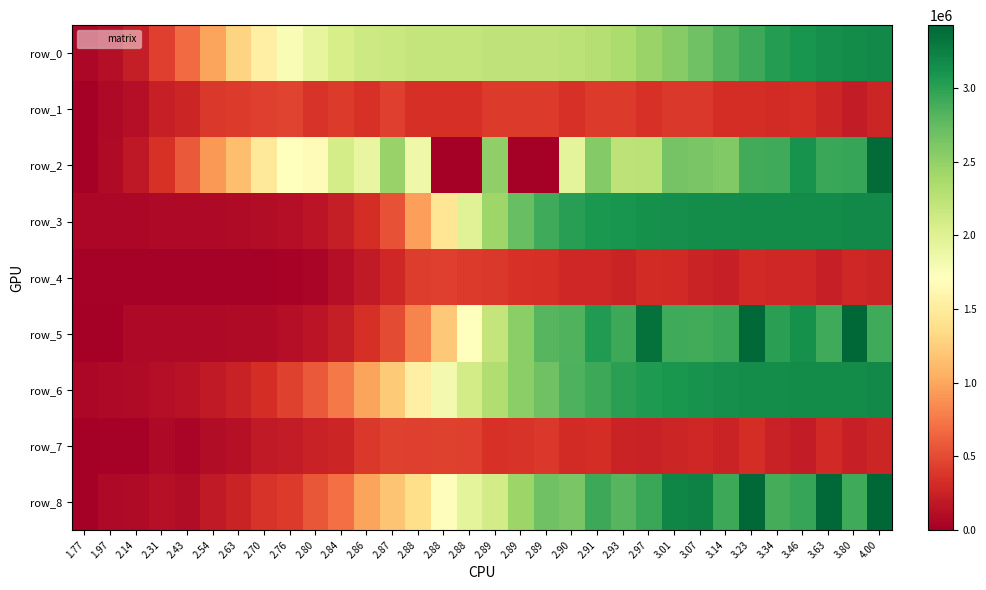

Reading left to right, extract all data points from this chart.

row_0: 61155.3	115333.5	219544.6	429342.8	675530.0	985795.7	1292387.7	1550615.6	1774774.7	1920960.9	2061674.1	2129315.0	2162357.1	2194847.5	2194847.5	2194847.5	2226764.2	2226764.2	2226764.2	2258087.3	2288798.8	2348325.2	2459473.0	2559748.5	2689825.1	2812523.1	2930489.3	3027413.7	3092182.2	3140639.5	3162740.8	3173763.6
row_1: 12811.7	76030.6	110103.8	236367.7	271782.7	397246.0	401525.9	435421.7	456997.6	366629.1	404690.2	358945.7	437519.1	337489.5	337489.5	337489.5	411916.3	411916.3	411916.3	352186.4	414061.3	403335.9	348953.3	396760.1	397409.3	322379.4	332460.7	312570.8	322435.2	272738.2	207715.9	278687.9
row_2: 0.0	85858.8	184976.5	359487.3	579542.3	916951.0	1143855.8	1470241.3	1702544.3	1661037.3	2085315.8	1905497.6	2464911.9	1855507.8	-390723.0	-390723.0	2509730.3	-390723.0	-390723.0	1950270.7	2570335.1	2247578.6	2255063.5	2655208.9	2626721.1	2588298.8	2898353.6	2916861.7	3106569.0	2933419.1	2953333.4	3388544.3
row_3: 64616.0	64616.0	66470.5	68412.8	72577.6	77144.7	84832.6	96869.0	119551.4	154954.8	219544.6	326071.8	540694.1	954362.6	1438768.4	1992140.9	2432695.4	2727943.8	2907698.4	3012939.5	3069268.6	3103661.7	3125090.0	3138713.5	3149036.7	3155690.1	3160956.5	3164365.1	3167816.0	3170542.6	3172304.9	3173763.6
row_4: 13787.7	13787.7	14863.1	17473.7	18527.2	17915.6	21610.6	22608.3	31989.1	52402.6	110103.8	194692.9	283945.4	414953.5	432803.9	408596.2	392467.3	348146.6	342820.2	291798.4	293358.7	261856.7	316437.3	297457.7	261854.9	233002.4	296690.5	294232.0	293768.7	233274.0	288853.2	278687.9
row_5: 0.0	-390723.0	72068.5	78555.4	74744.9	72522.1	88535.2	92527.1	115889.0	151408.0	218817.2	337259.5	497753.2	807626.6	1207046.2	1705039.3	2202215.8	2534906.7	2808308.4	2836569.5	3049139.6	2923121.7	3349577.6	2916317.3	2902980.6	2932647.9	3409093.6	3007995.6	3127299.8	2914502.8	3425877.9	2908968.5
row_6: 61155.3	72577.6	87639.1	115333.5	143701.2	187762.1	247118.1	326071.8	446355.4	582947.8	752139.6	985795.7	1221070.4	1550615.6	1811706.3	2095745.3	2318882.7	2535706.9	2689825.1	2842325.1	2930489.3	3005227.4	3052880.3	3087998.7	3116735.0	3134583.8	3147509.6	3156844.3	3162740.8	3168414.0	3171465.3	3173763.6
row_7: 12811.7	18527.2	23253.0	76030.6	45799.5	98152.8	132916.1	194692.9	212922.8	250957.8	279864.0	397246.0	445006.9	435421.7	442393.3	437707.6	358109.6	367140.3	397409.3	320404.9	332460.7	265491.8	246239.8	273118.9	288926.3	262280.4	330623.5	253437.6	207715.9	295060.0	239558.9	278687.9
row_8: 0.0	72159.2	85223.7	123509.9	96156.1	200581.3	265359.5	366473.2	413695.9	569018.2	706921.1	986356.1	1178830.6	1374843.3	1691838.7	1947231.4	2091984.1	2441005.7	2682018.3	2625768.4	2929427.2	2798147.2	2939588.4	3209769.4	3226236.1	2928111.6	3407097.7	2881841.6	2945667.0	3402334.6	2912370.7	3422974.6